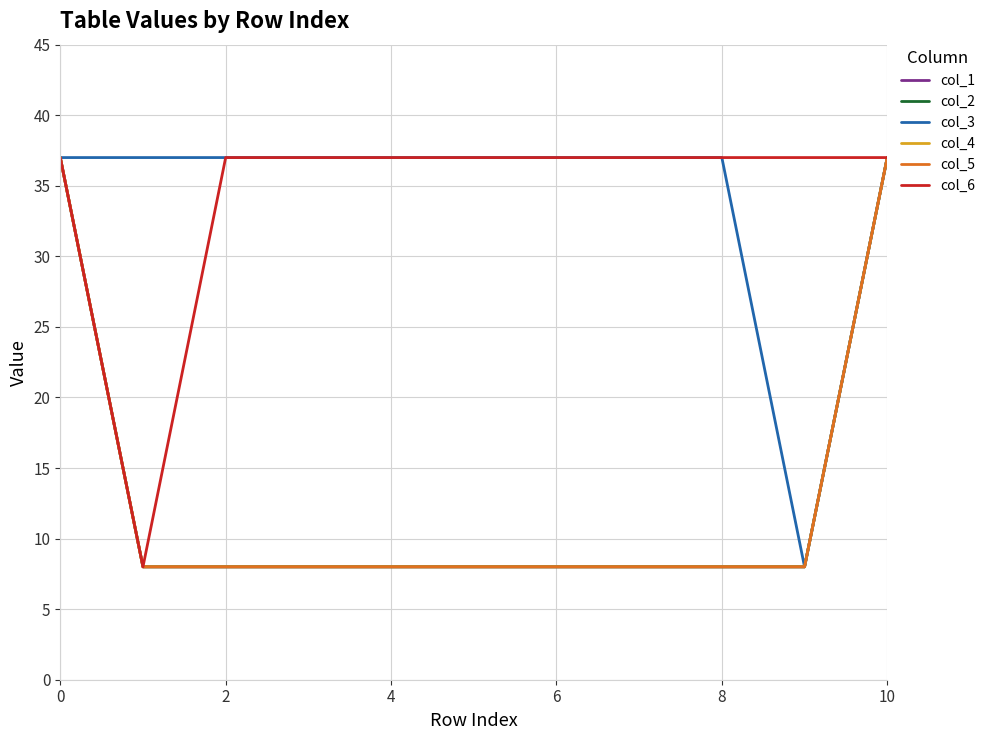

At which label is col_4 closest to 22?

2